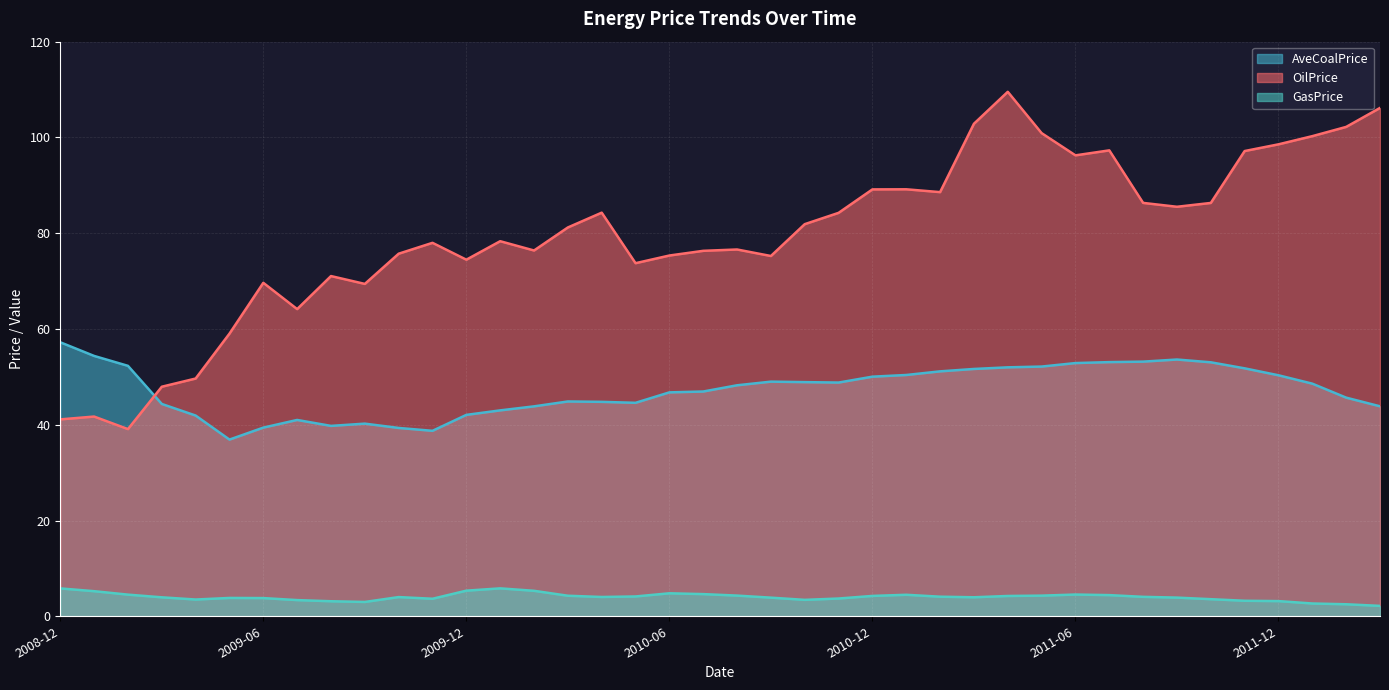

Where is GasPrice nearest to the value 4?

2009-10